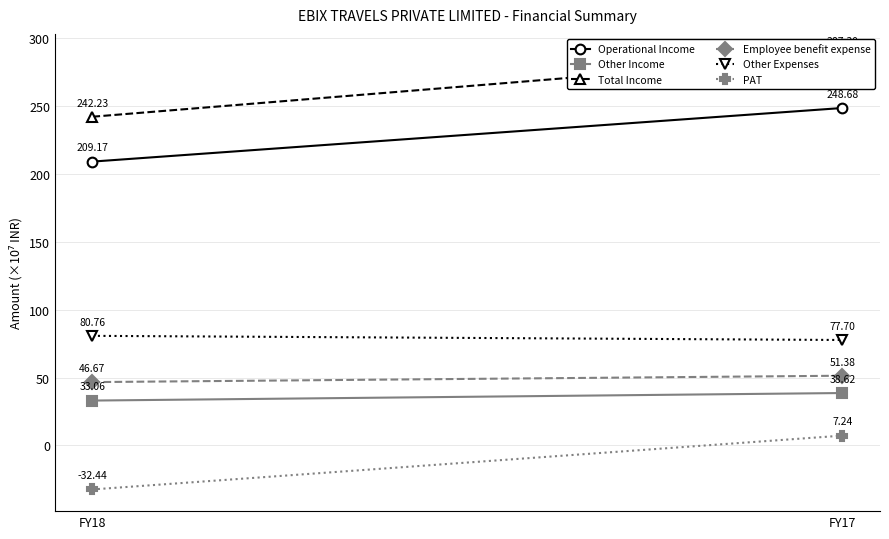

What is the lowest value of the PAT series?

-32.4